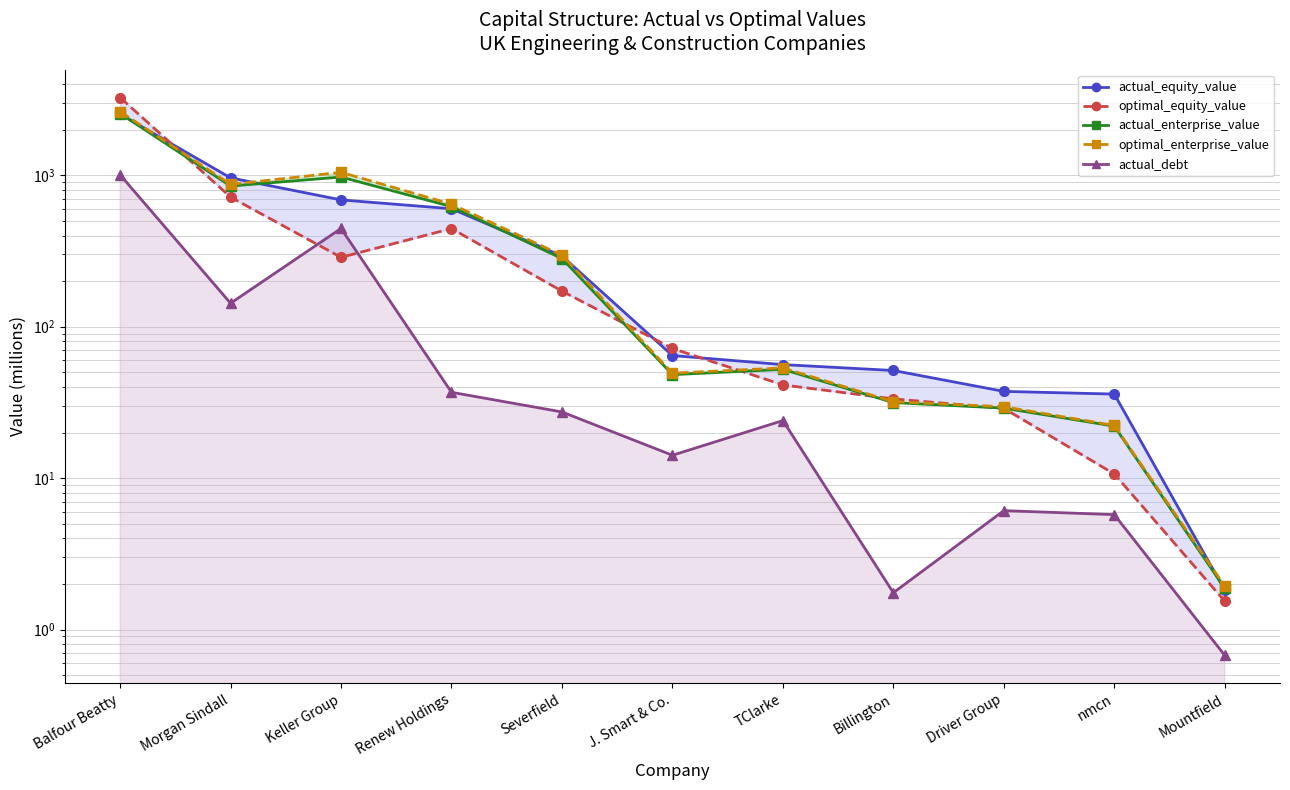

Read the optimal_enterprise_value value at Billington.

32.0